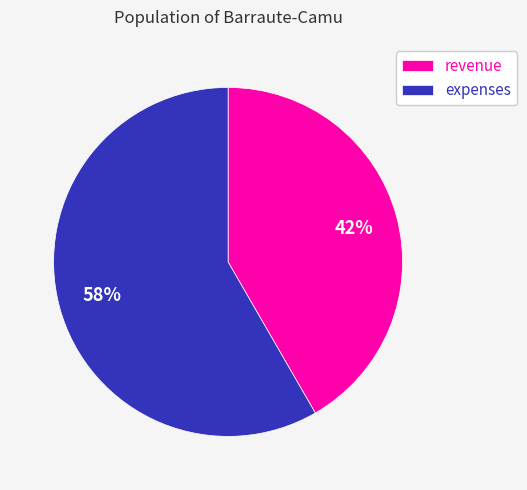

Between revenue and expenses, which is larger?

expenses